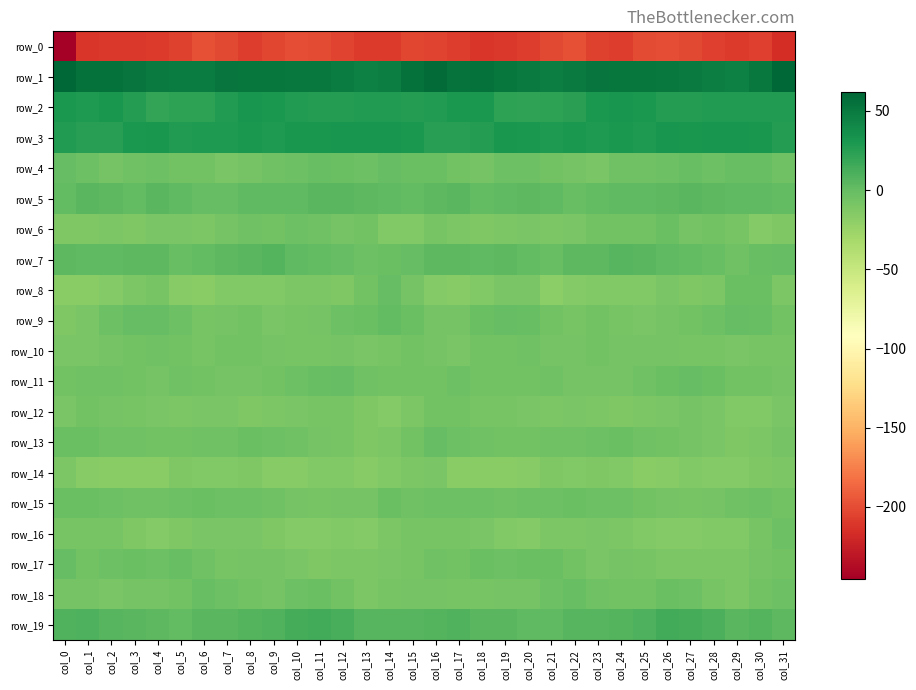

Count the number of categories in the chart.

32